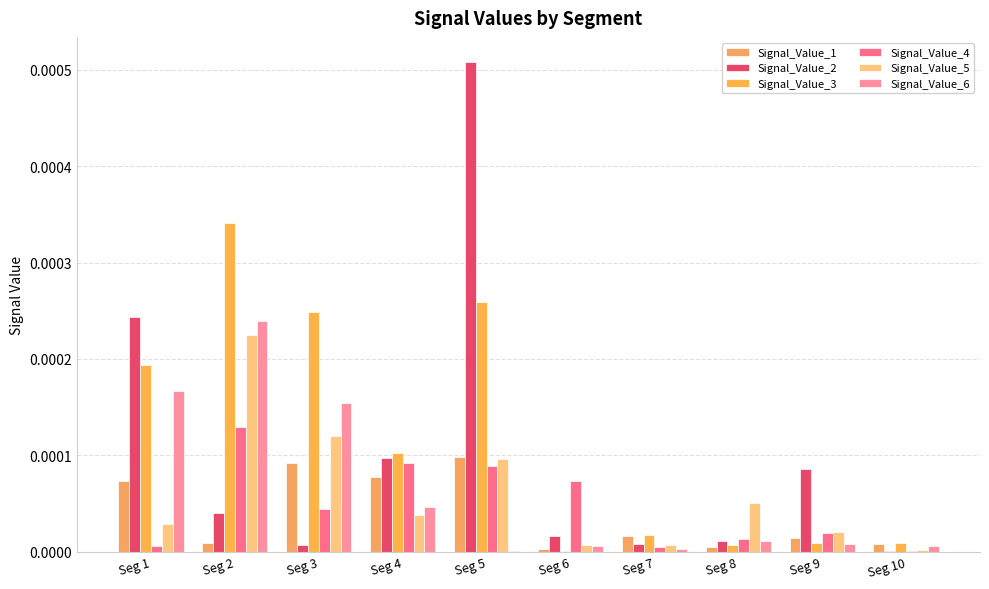

Are the bars horizontal?

No